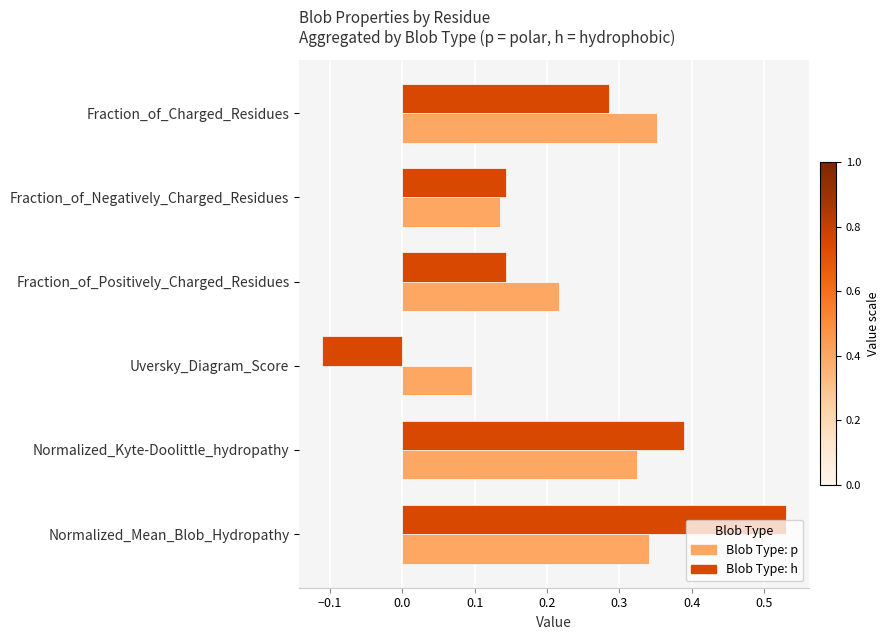

The value of Blob Type: p at Normalized_Mean_Blob_Hydropathy is 0.5. True or false?

False